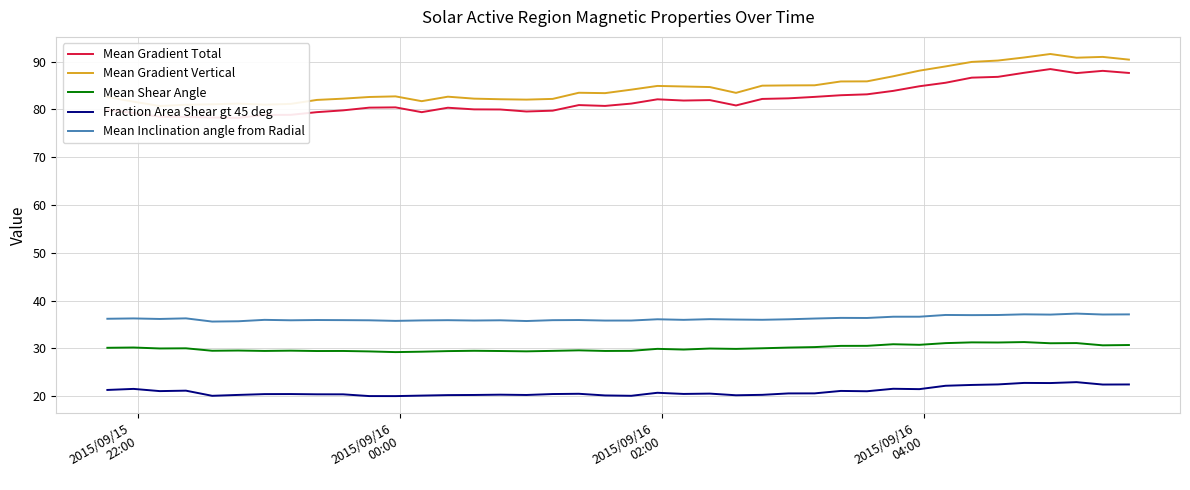

What are all the series names shown in the legend?

Mean Gradient Total, Mean Gradient Vertical, Mean Shear Angle, Fraction Area Shear gt 45 deg, Mean Inclination angle from Radial